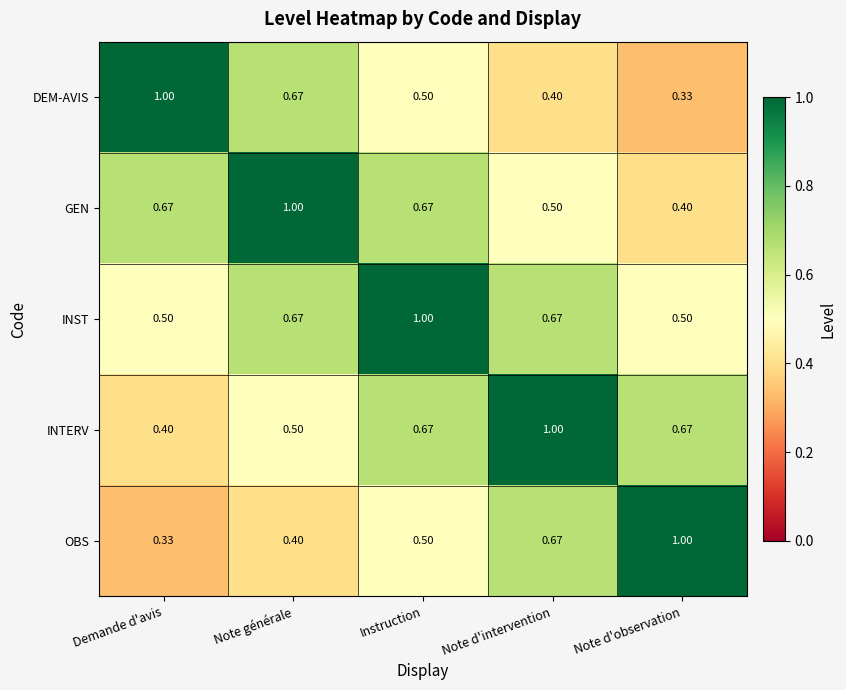

At which label does OBS reach its peak?

Note d'observation